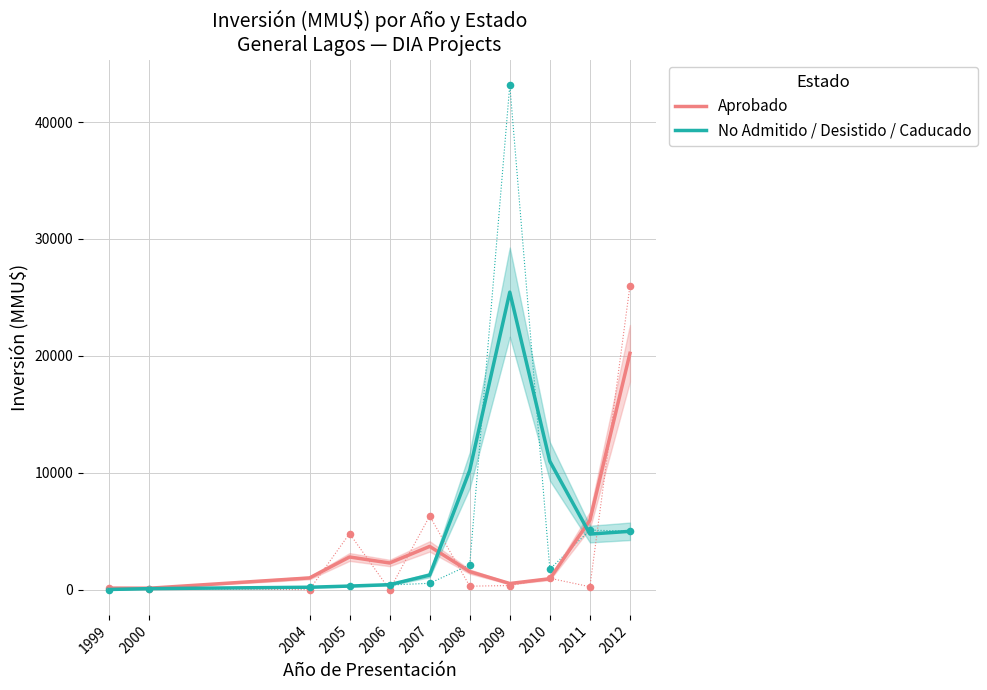

Which series has the largest Y range (max minus min)?

No Admitido / Desistido / Caducado